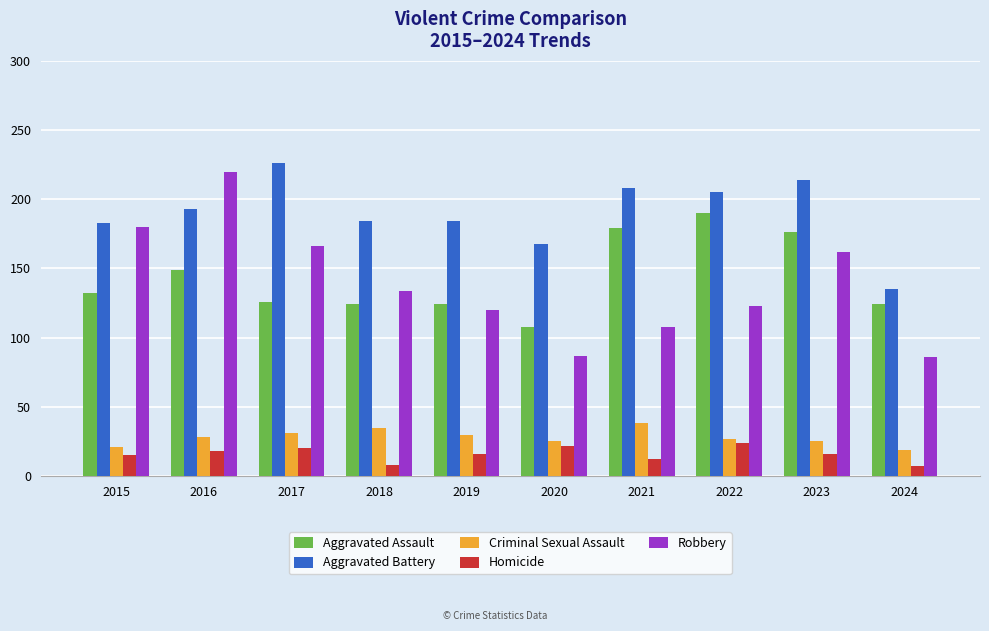

What is the sum of the Aggravated Assault values at 2023 and 2024?

300